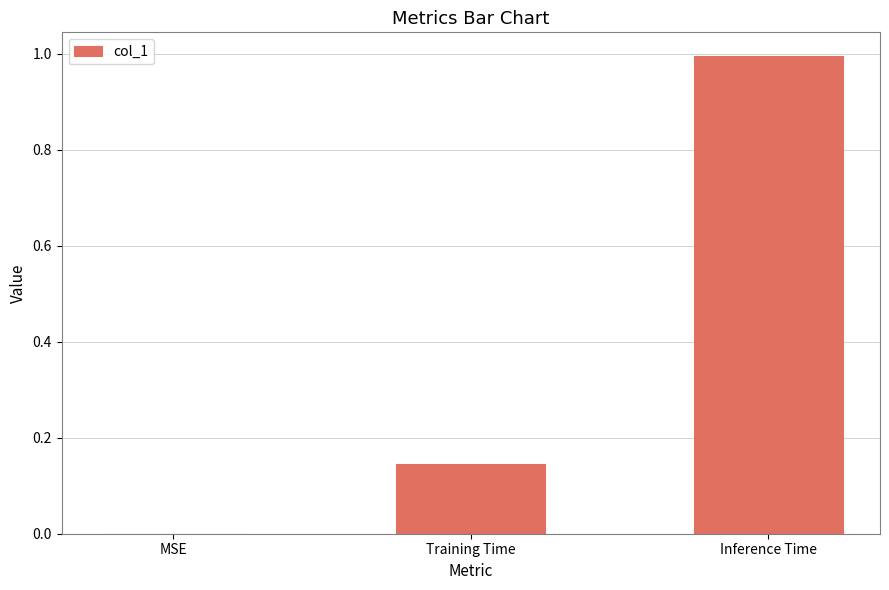

Which category has the highest value across all series?

Inference Time